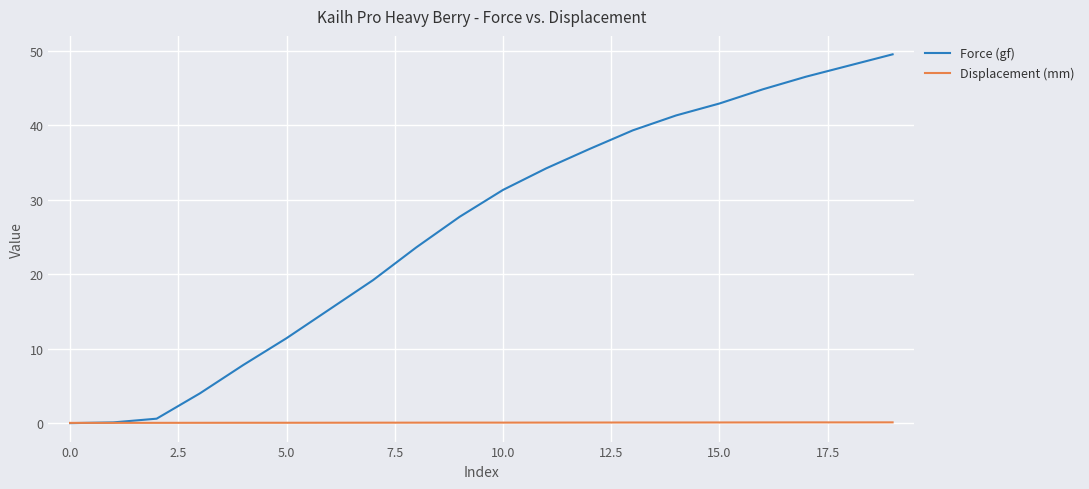

Which series has the widest spread of values?

Force (gf)